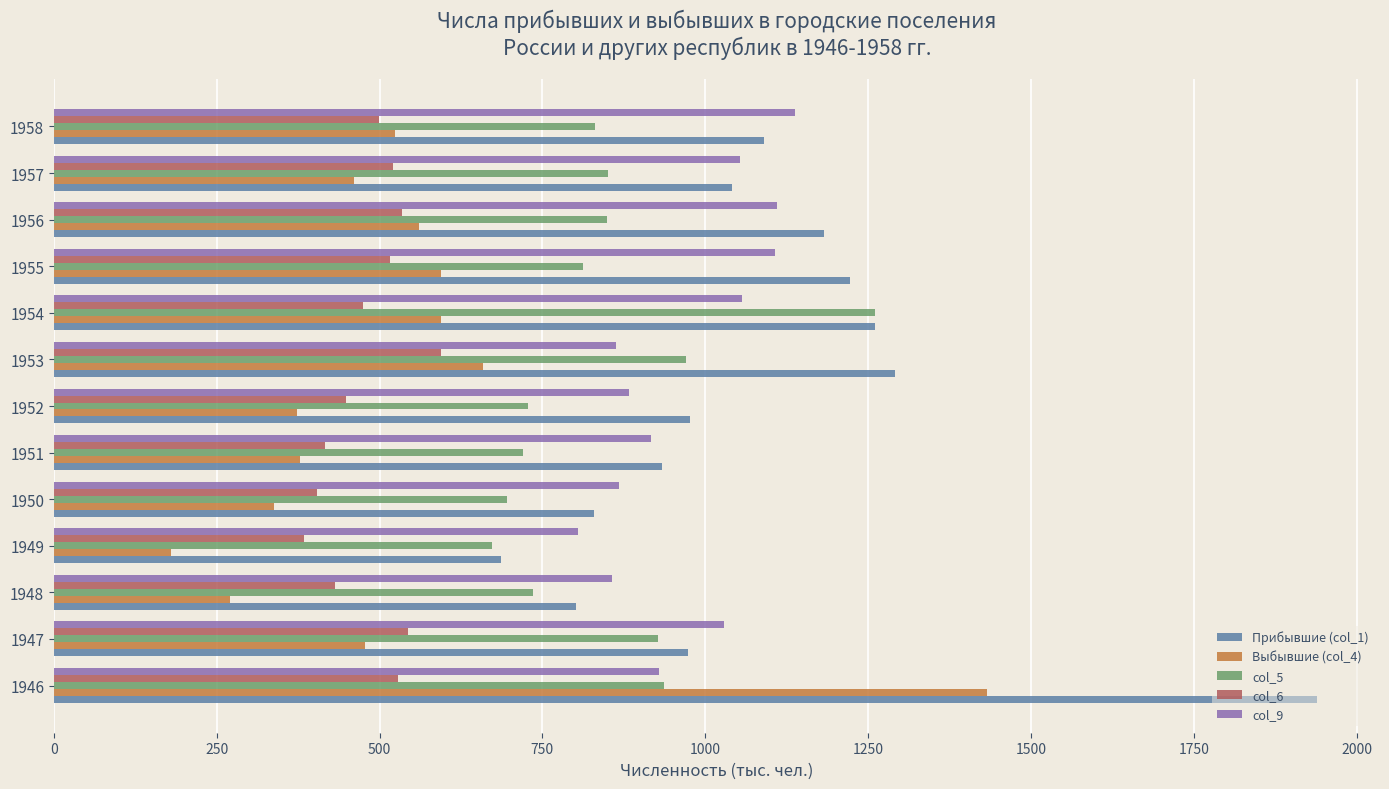

Which series has the largest range (max minus min)?

Прибывшие (col_1)